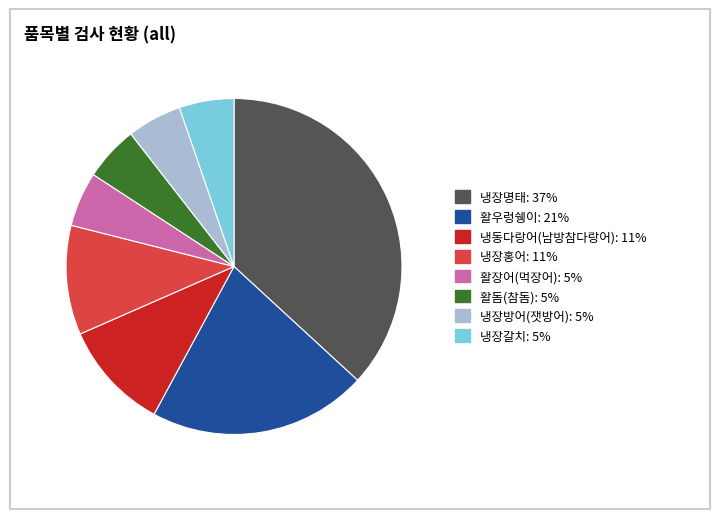

Count the number of slices in the pie.

8